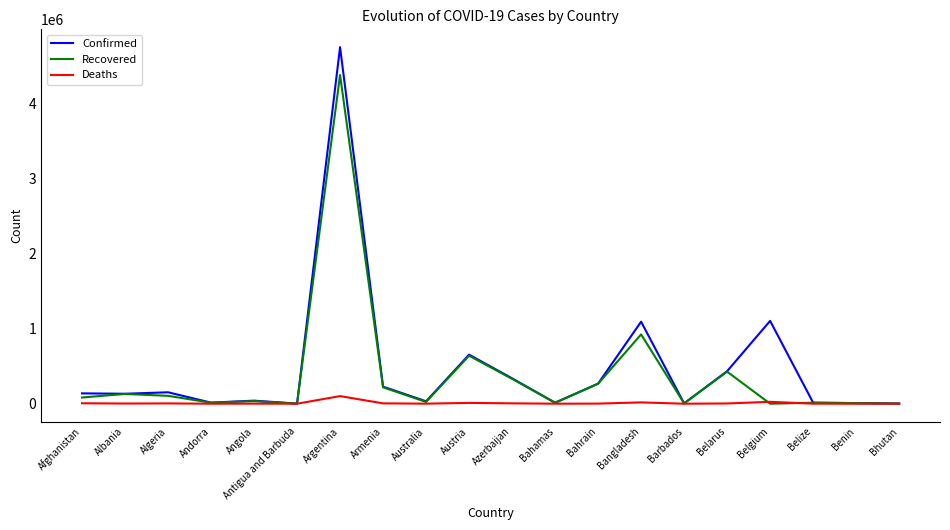

List the series in order of their overall mean, lowest first.

Deaths, Recovered, Confirmed